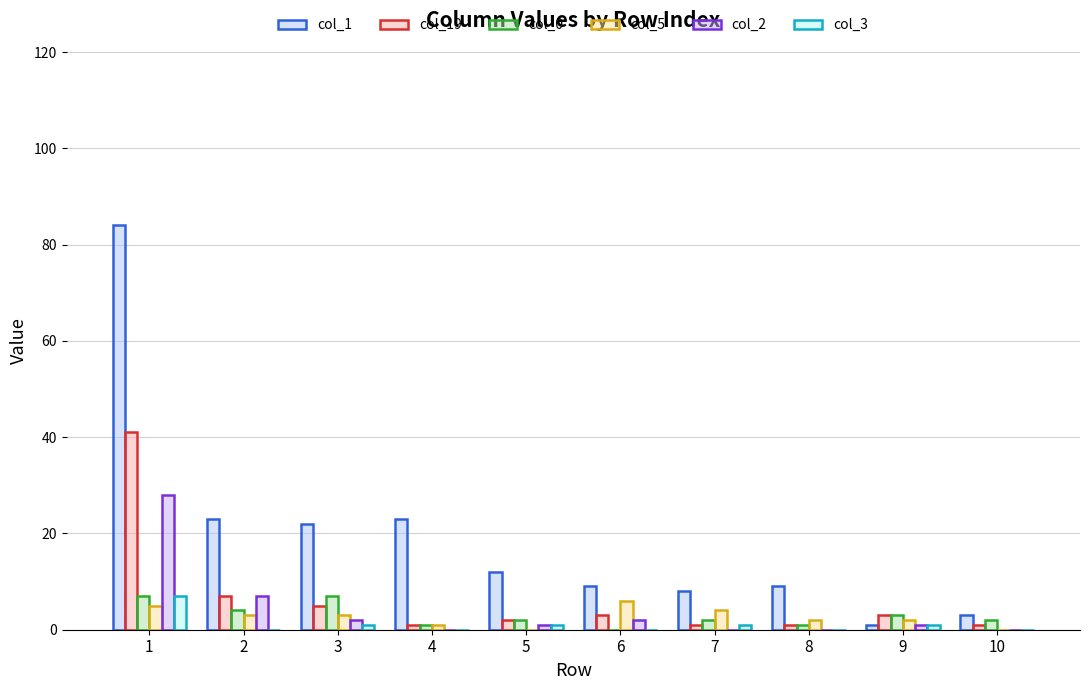

What is the value of the col_0 bar at the 9th from the left?

3